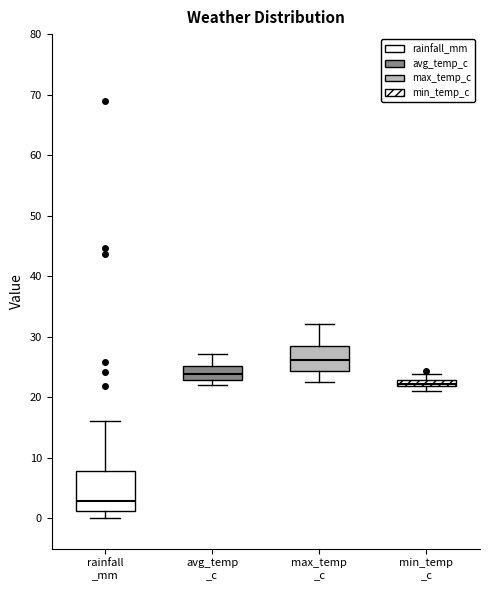

Comparing the boxes themselves (not the whiskers), which one is the tallest?

rainfall _mm